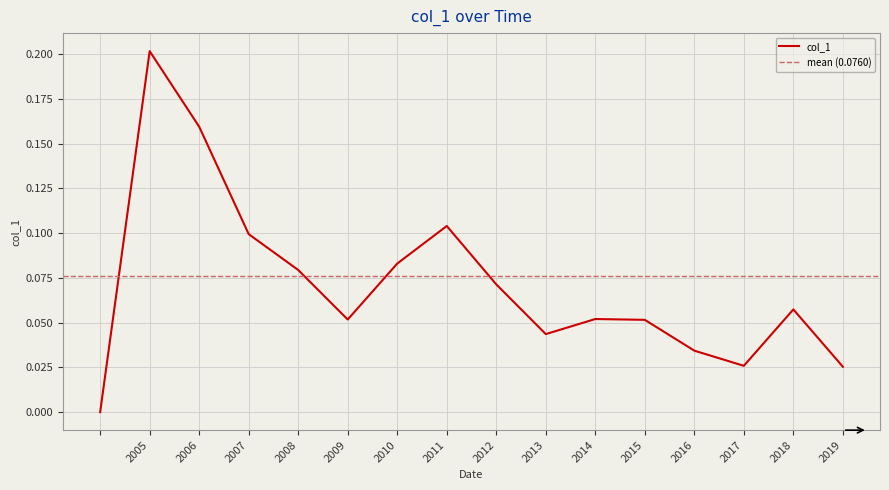

Is it true that col_1 equals 0.0 at 2015?

False